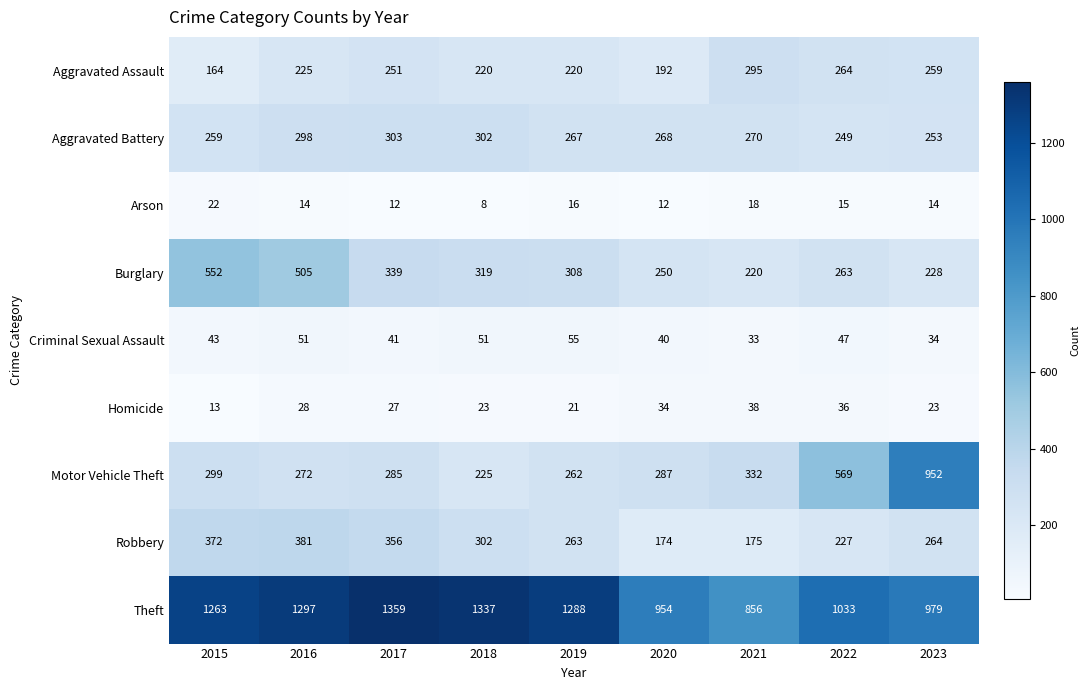

What is the greatest value displayed?

1359